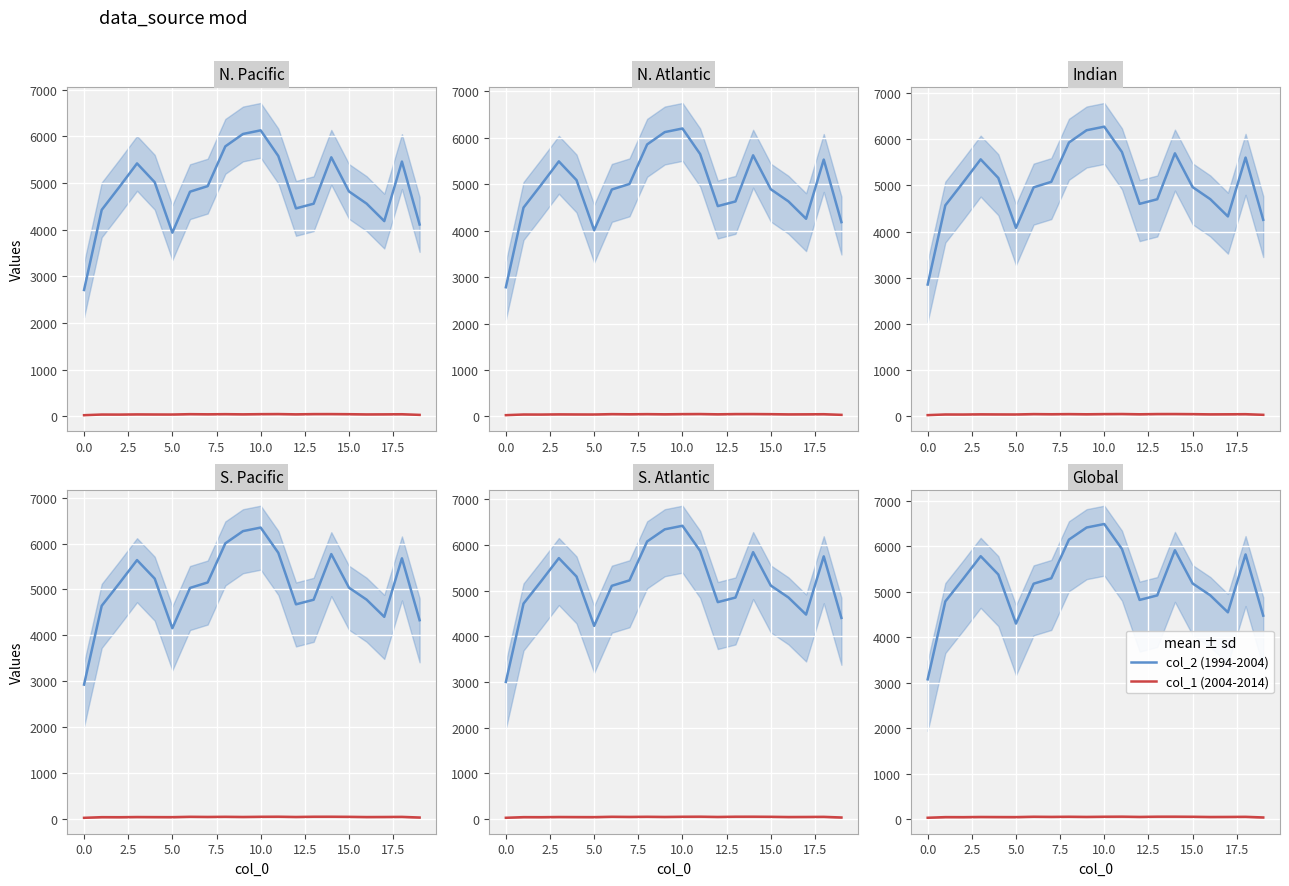

What is the difference between the col_1 (2004-2014) values at 11 and 13?

0.7